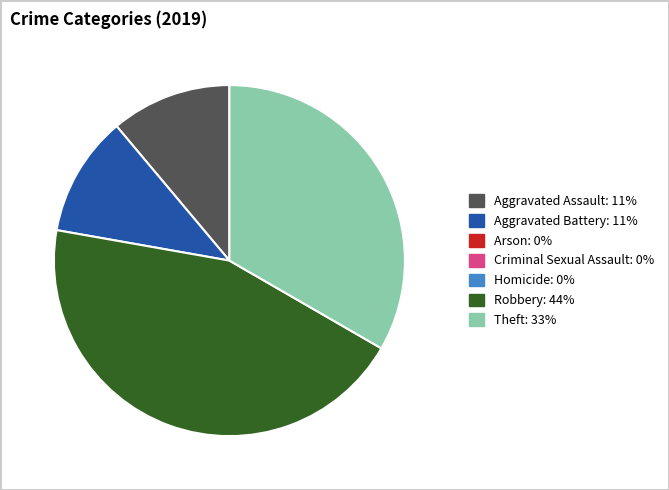

Does any single category account for the majority?

No